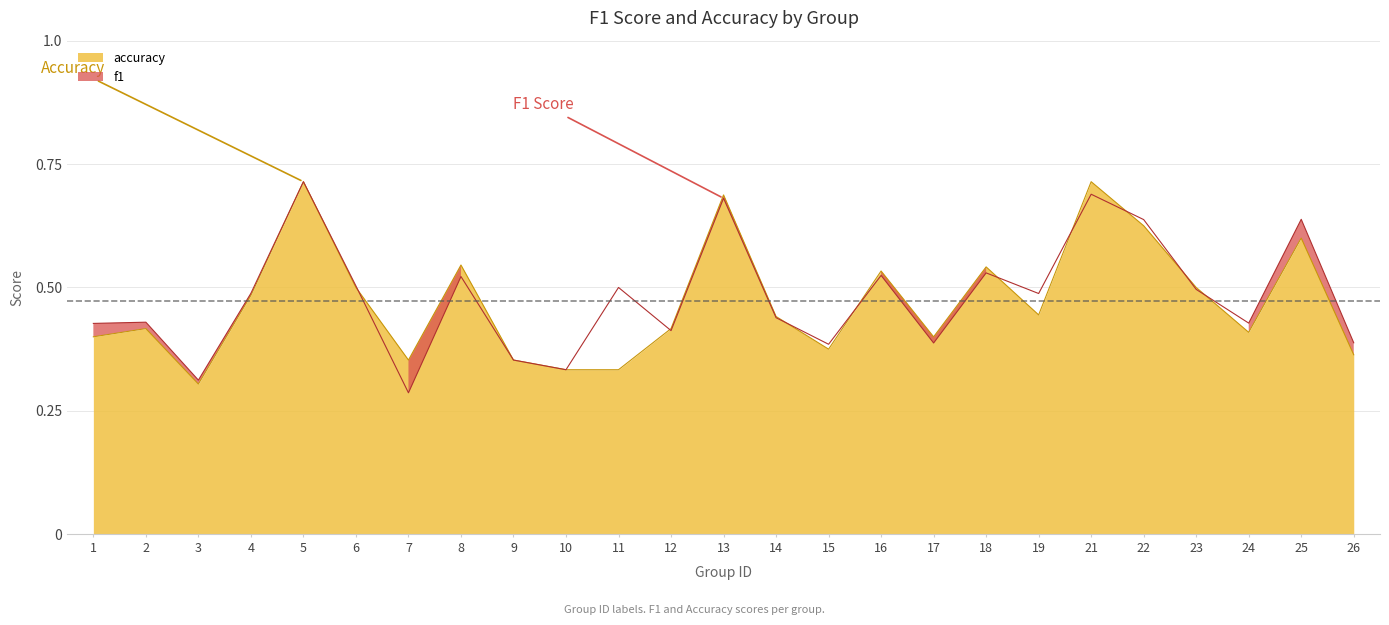

Is it true that f1 equals 0.2 at 24?

False